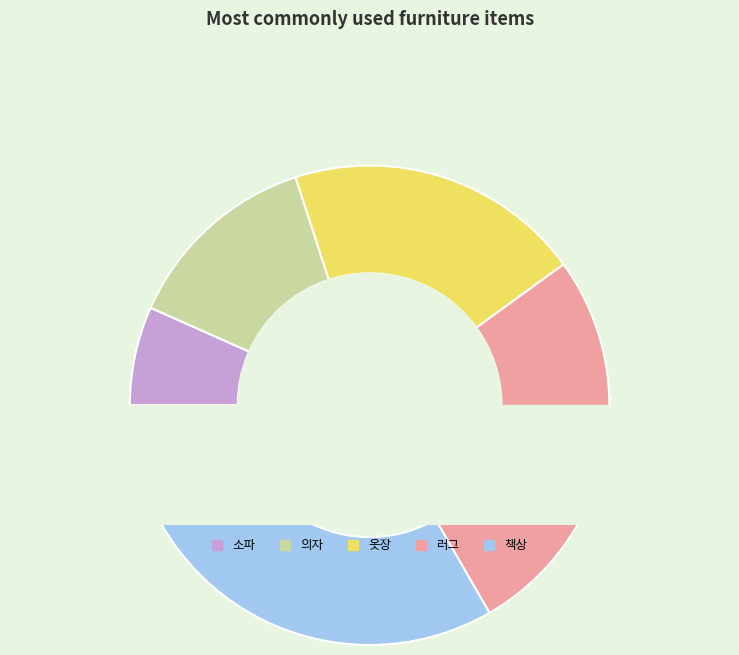

Rank the categories by value from lowest to highest.

소파, 의자, 옷장, 러그, 책상